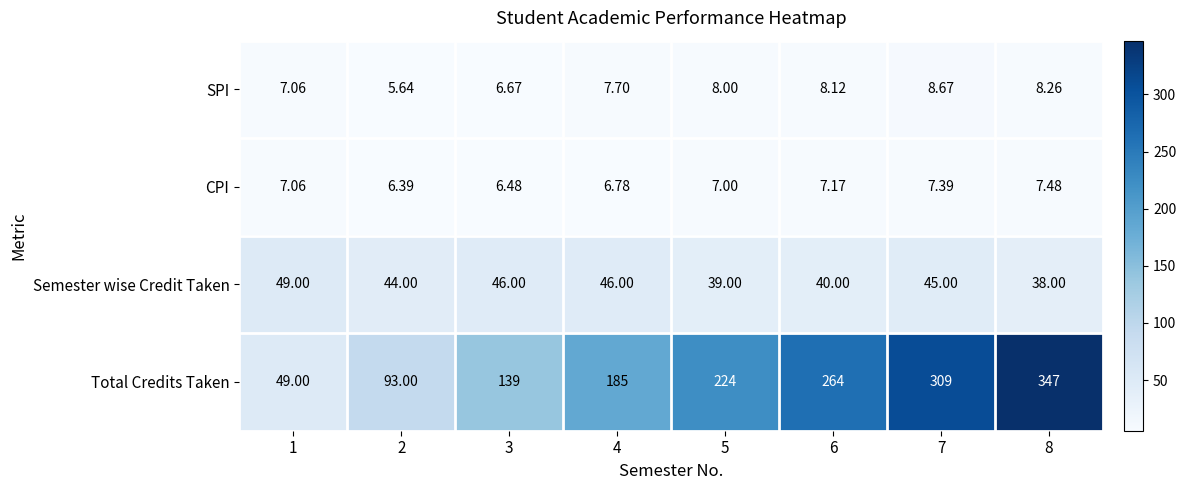

Is the value of Semester wise Credit Taken at 7 greater than the value of Total Credits Taken at 3?

No